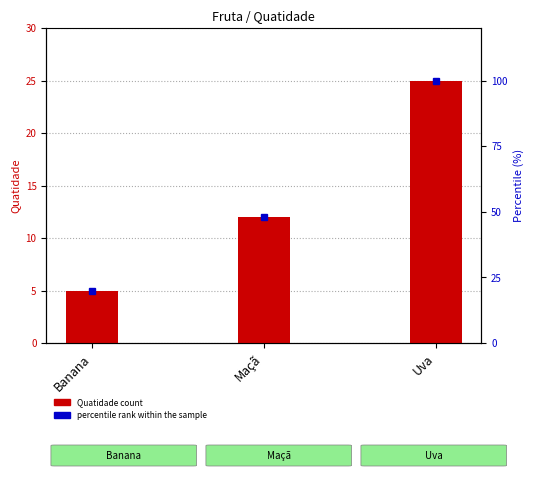

At which label does Quatidade reach its minimum?

Banana